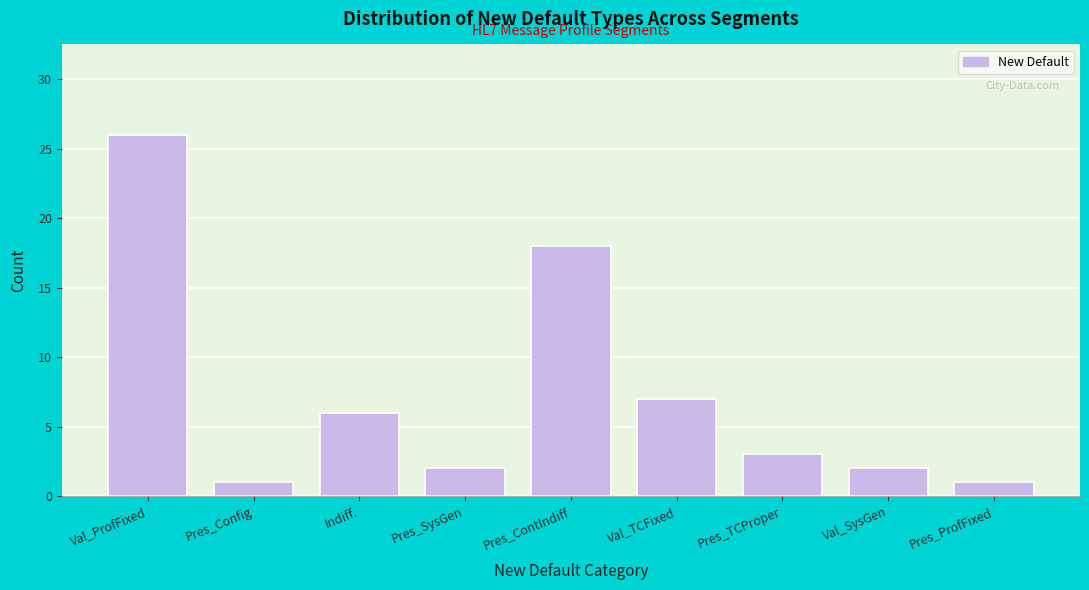

Reading right to left, transcribe all the data shown in this chart.

Pres_ProfFixed=1	Val_SysGen=2	Pres_TCProper=3	Val_TCFixed=7	Pres_ContIndiff=18	Pres_SysGen=2	Indiff.=6	Pres_Config=1	Val_ProfFixed=26